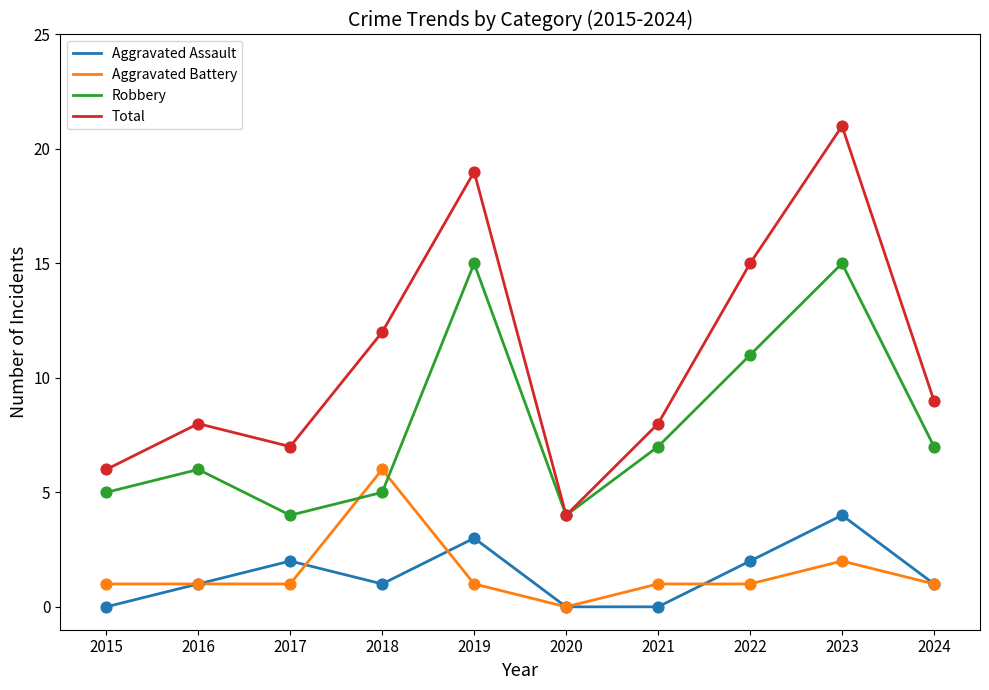

What are all the series names shown in the legend?

Aggravated Assault, Aggravated Battery, Robbery, Total